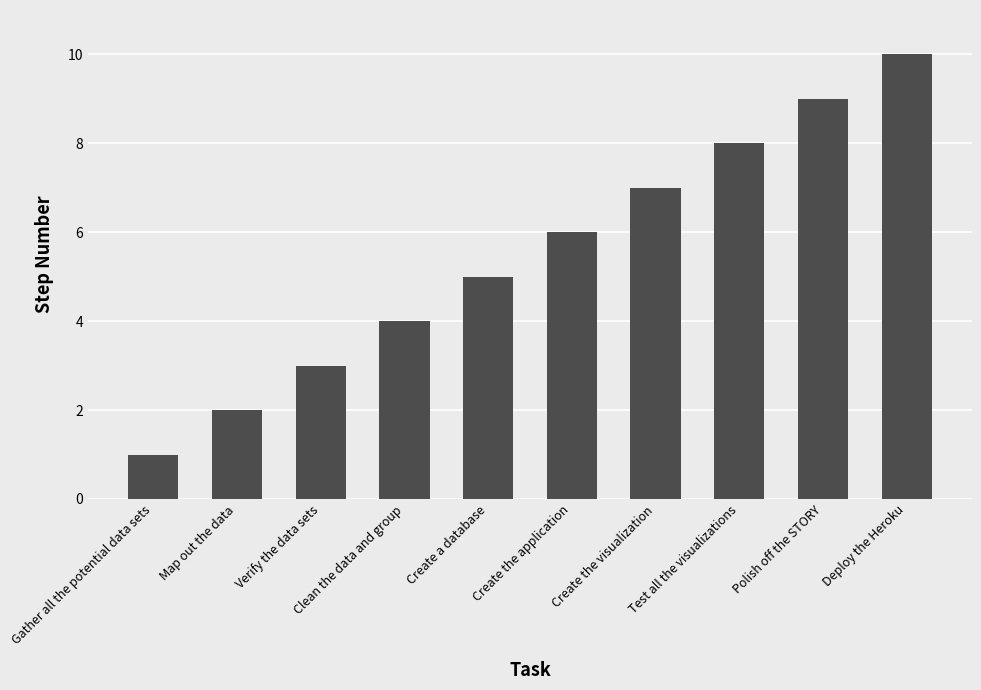

Reading right to left, extract all data points from this chart.

10	9	8	7	6	5	4	3	2	1